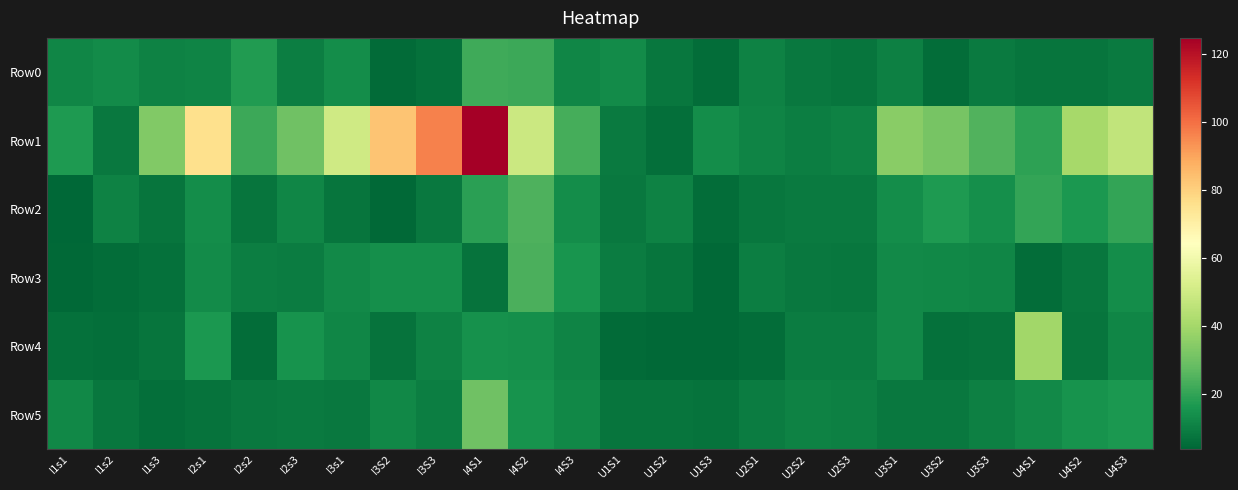

Reading left to right, what are all the values shown in this chart?

Row0: I1s1=11.7	I1s2=12.8	I1s3=10.6	I2s1=11.1	I2s2=17.3	I2s3=9.5	I3s1=13.4	I3S2=5.1	I3S3=6.5	I4S1=22.1	I4S2=21.4	I4S3=11.6	U1S1=13.2	U1S2=7.7	U1S3=5.6	U2S1=10.5	U2S2=8.5	U2S3=7.5	U3S1=10.1	U3S2=5.3	U3S3=8.7	U4S1=7.6	U4S2=7.5	U4S3=8.8
Row1: I1s1=16.6	I1s2=8.1	I1s3=33.1	I2s1=75.8	I2s2=21.5	I2s3=30.2	I3s1=49.6	I3S2=82.9	I3S3=96.6	I4S1=124.7	I4S2=48.8	I4S3=22.7	U1S1=8.7	U1S2=5.8	U1S3=13.3	U2S1=10.9	U2S2=9.6	U2S3=10.5	U3S1=34.8	U3S2=31.4	U3S3=24.8	U4S1=19.4	U4S2=40.6	U4S3=46.6
Row2: I1s1=3.8	I1s2=10.5	I1s3=7.5	I2s1=13.5	I2s2=7.2	I2s3=11.8	I3s1=7.6	I3S2=4.3	I3S3=8.3	I4S1=18.6	I4S2=24.3	I4S3=13.5	U1S1=8.3	U1S2=10.5	U1S3=5.5	U2S1=8.0	U2S2=8.6	U2S3=8.7	U3S1=13.5	U3S2=16.9	U3S3=14.1	U4S1=19.9	U4S2=16.3	U4S3=20.2
Row3: I1s1=4.4	I1s2=5.3	I1s3=6.6	I2s1=12.9	I2s2=9.8	I2s3=9.1	I3s1=12.7	I3S2=14.2	I3S3=13.8	I4S1=7.1	I4S2=23.7	I4S3=15.3	U1S1=9.2	U1S2=7.5	U1S3=4.4	U2S1=9.9	U2S2=8.1	U2S3=8.0	U3S1=12.4	U3S2=12.3	U3S3=11.5	U4S1=5.5	U4S2=7.9	U4S3=13.4
Row4: I1s1=6.4	I1s2=5.8	I1s3=7.4	I2s1=16.4	I2s2=5.6	I2s3=14.8	I3s1=11.6	I3S2=7.0	I3S3=10.8	I4S1=14.5	I4S2=14.0	I4S3=11.1	U1S1=5.1	U1S2=4.3	U1S3=4.6	U2S1=5.2	U2S2=9.3	U2S3=9.3	U3S1=12.4	U3S2=6.5	U3S3=6.7	U4S1=39.2	U4S2=7.2	U4S3=11.6
Row5: I1s1=12.1	I1s2=7.7	I1s3=6.1	I2s1=6.9	I2s2=8.5	I2s3=8.7	I3s1=8.3	I3S2=12.1	I3S3=9.5	I4S1=29.9	I4S2=15.1	I4S3=12.0	U1S1=7.5	U1S2=7.3	U1S3=6.8	U2S1=9.2	U2S2=10.5	U2S3=10.1	U3S1=8.4	U3S2=8.3	U3S3=10.2	U4S1=12.6	U4S2=14.7	U4S3=16.4